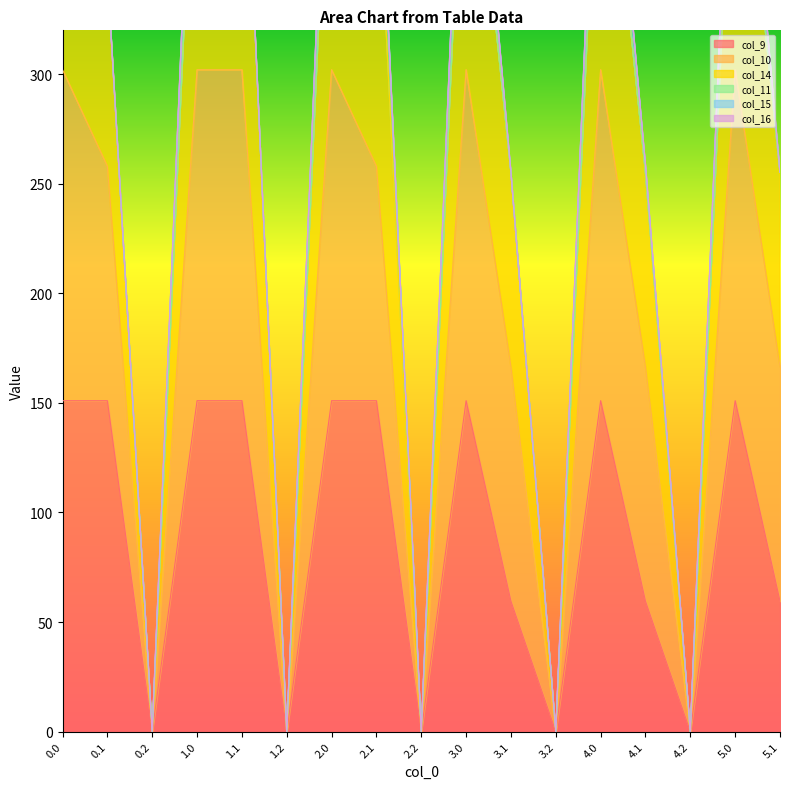

What is the highest value of the col_9 series?

151.0